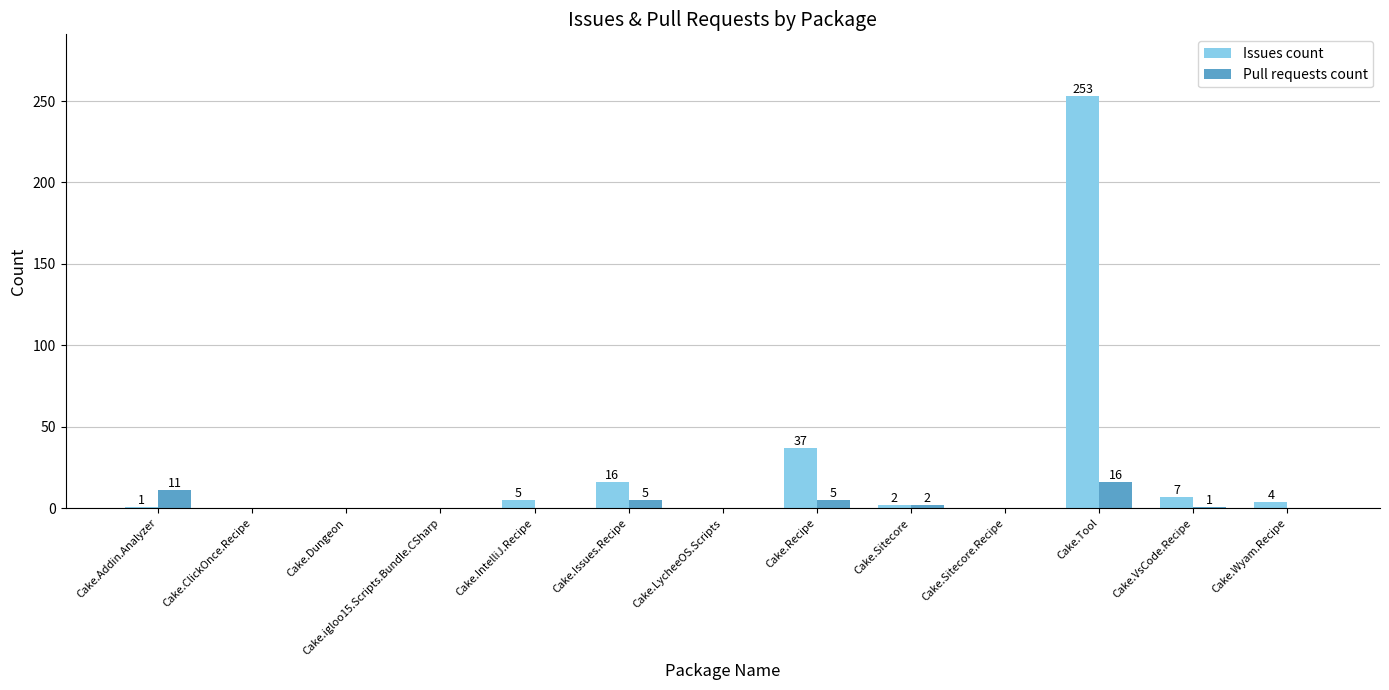

Where is Issues count nearest to the value 126?

Cake.Recipe